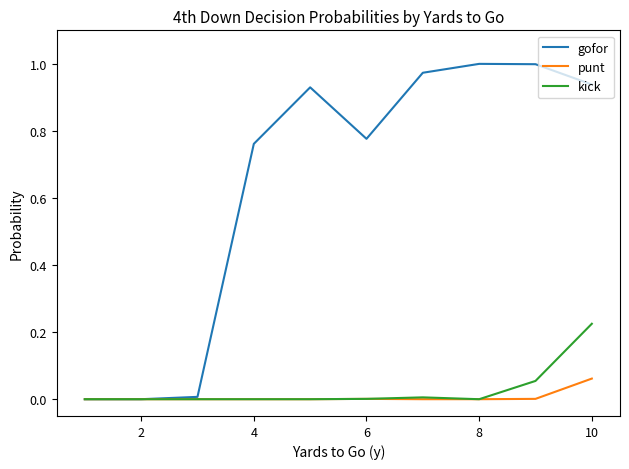

Which series has the largest total across all categories?

gofor